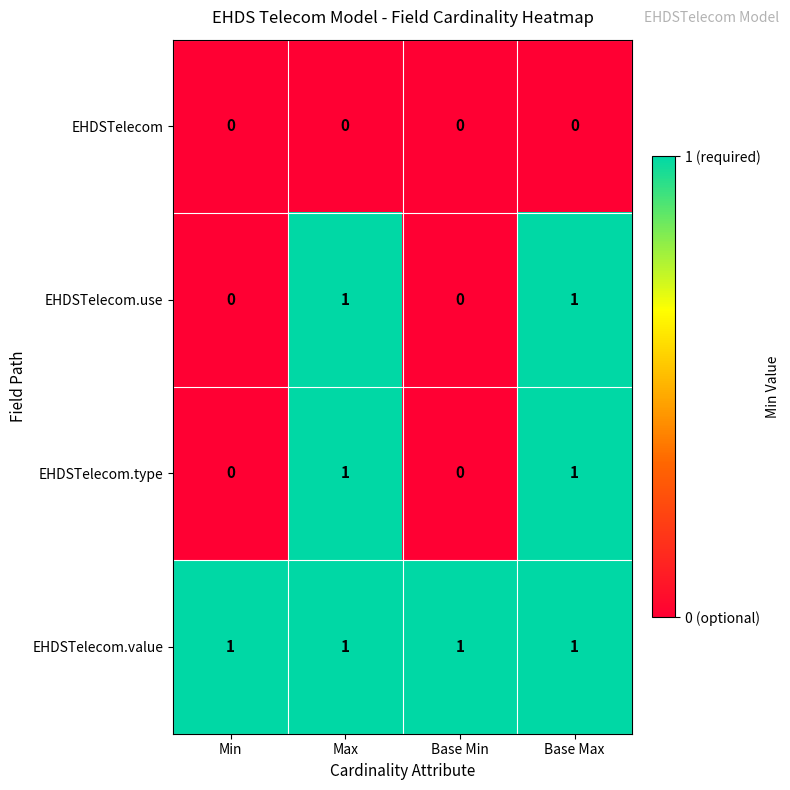

The value of EHDSTelecom.use at Max is 1. True or false?

True